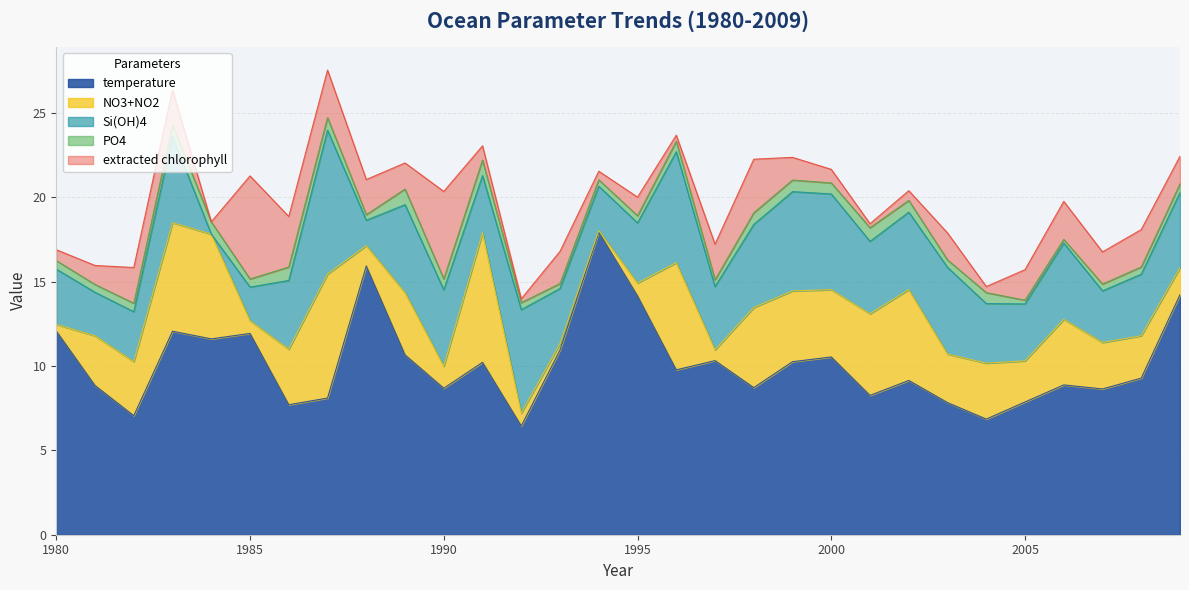

Between 2009 and 2002, which is larger?

2009